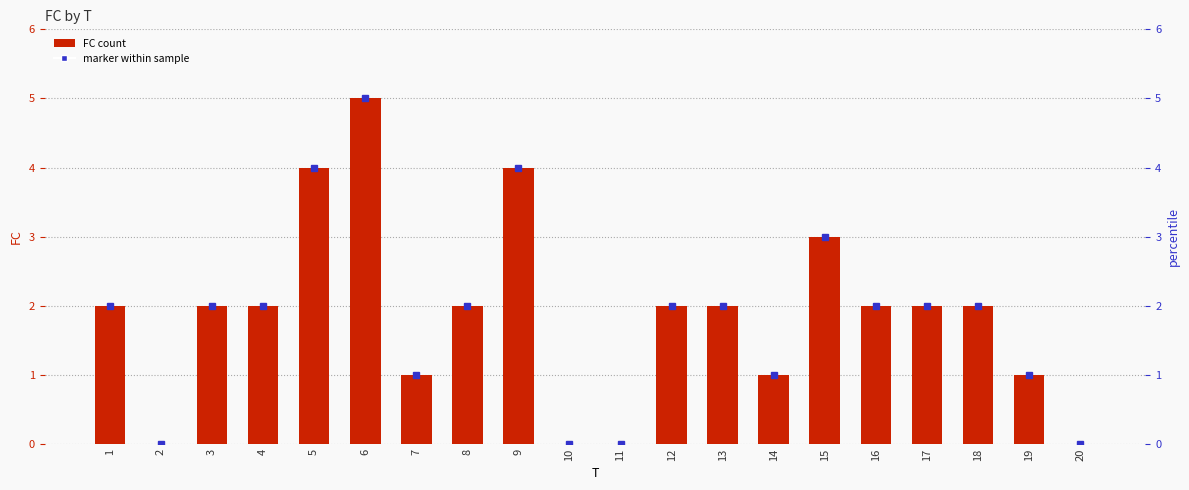

Reading right to left, list all the values displayed in this chart.

20=0	19=1	18=2	17=2	16=2	15=3	14=1	13=2	12=2	11=0	10=0	9=4	8=2	7=1	6=5	5=4	4=2	3=2	2=0	1=2